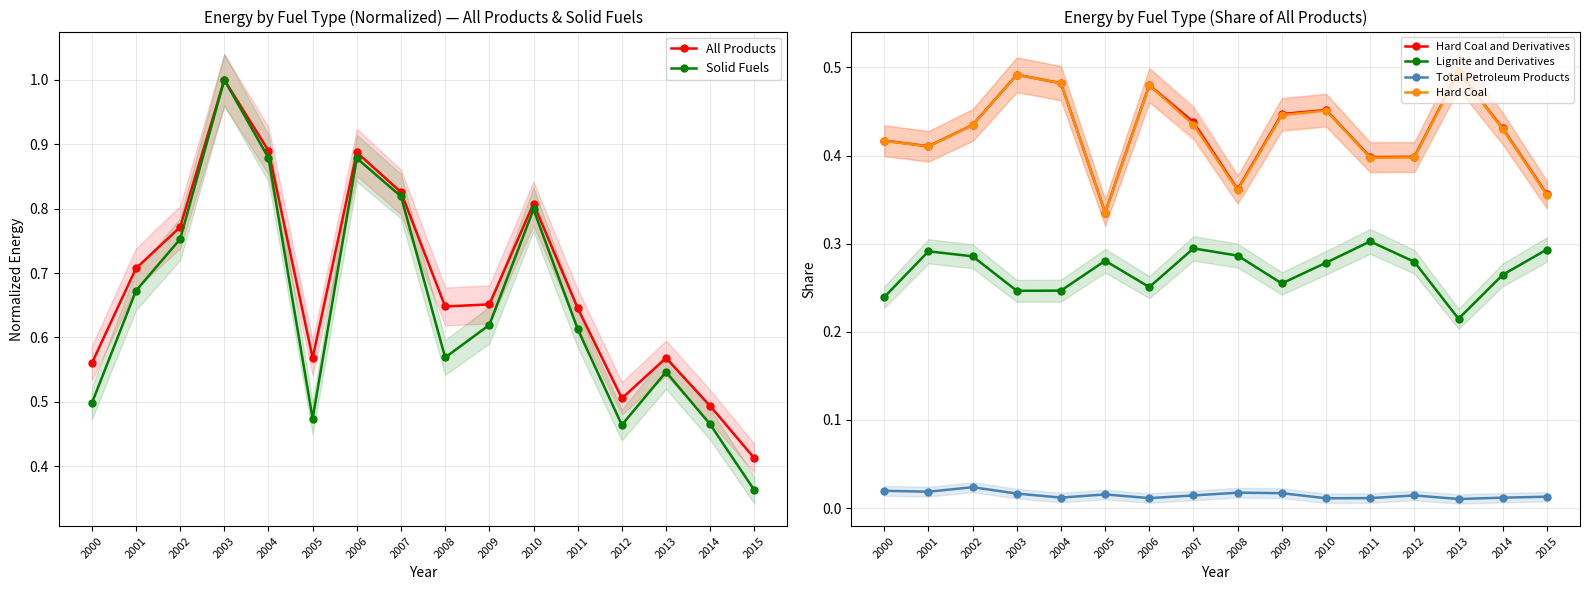

The value of All Products at 2008 is 0.6. True or false?

True